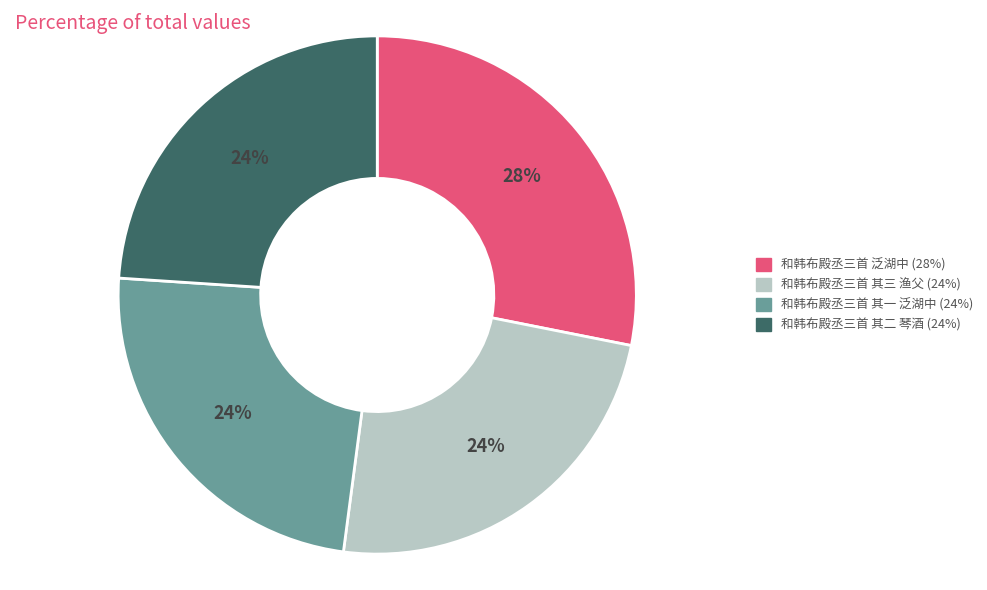

The 和韩布殿丞三首 其三 渔父 slice represents 24% of the pie. True or false?

True